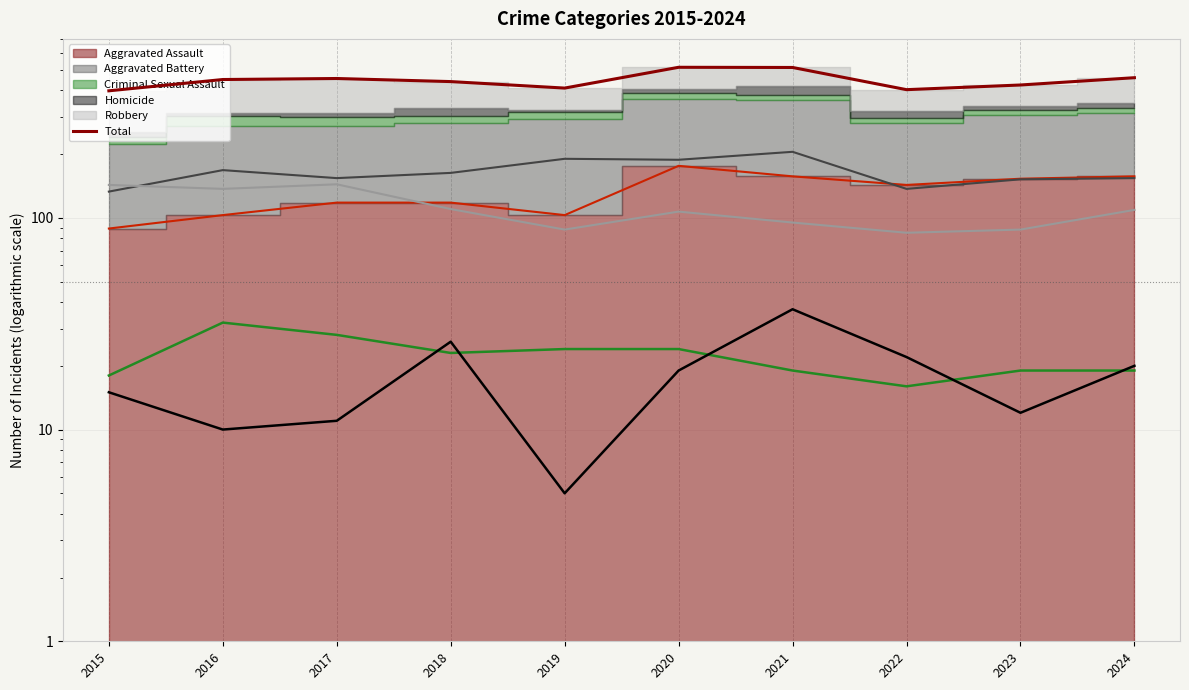

The value of Total (line) at 2017 is 772. True or false?

False